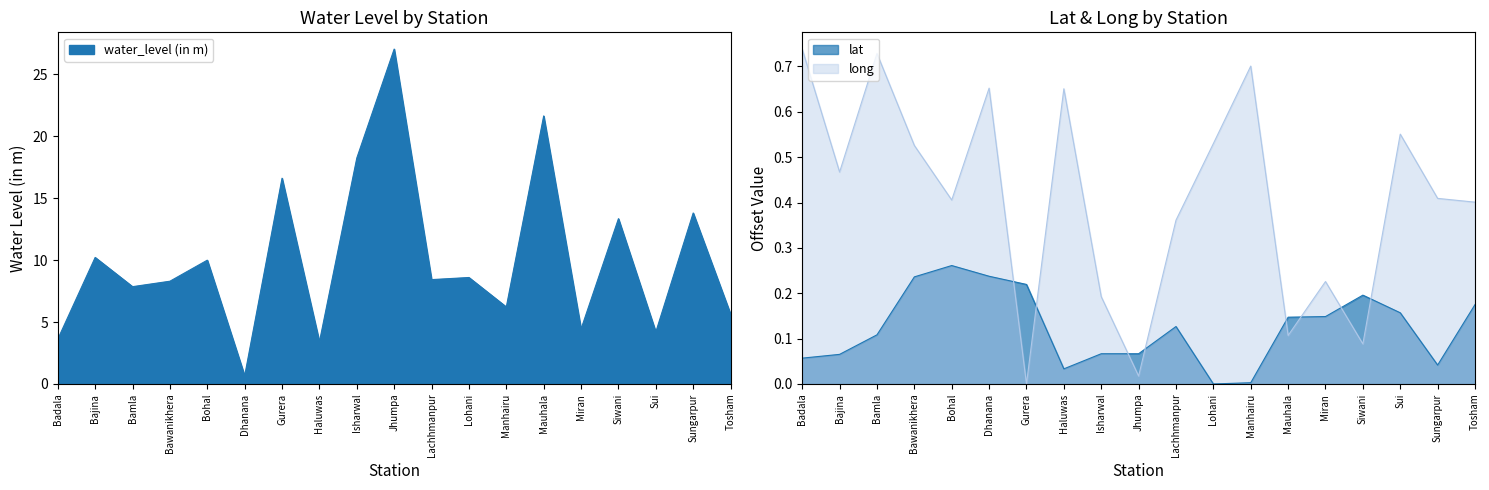

After their last crossing, which series has the higher values: long or lat?

long